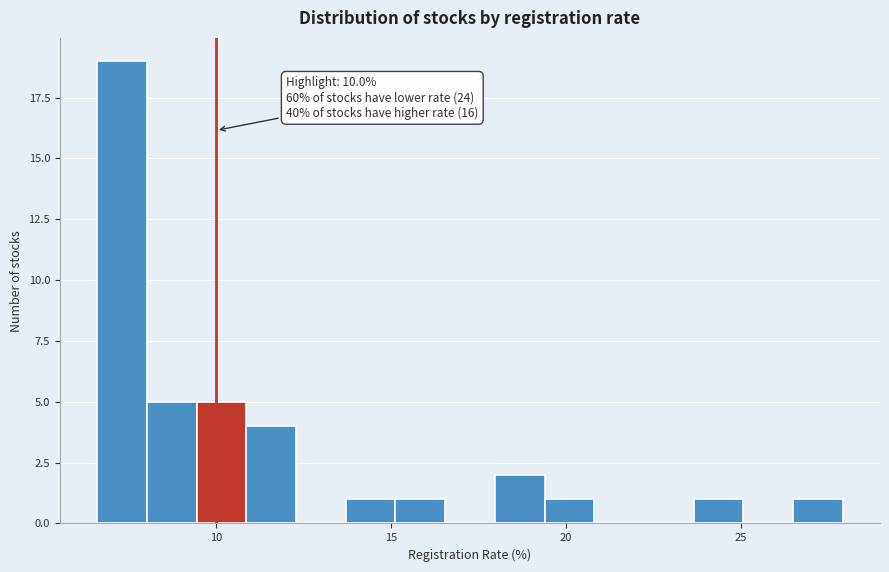

Read against the x-axis, roughly where is the centre of the tallest bar?

7.5